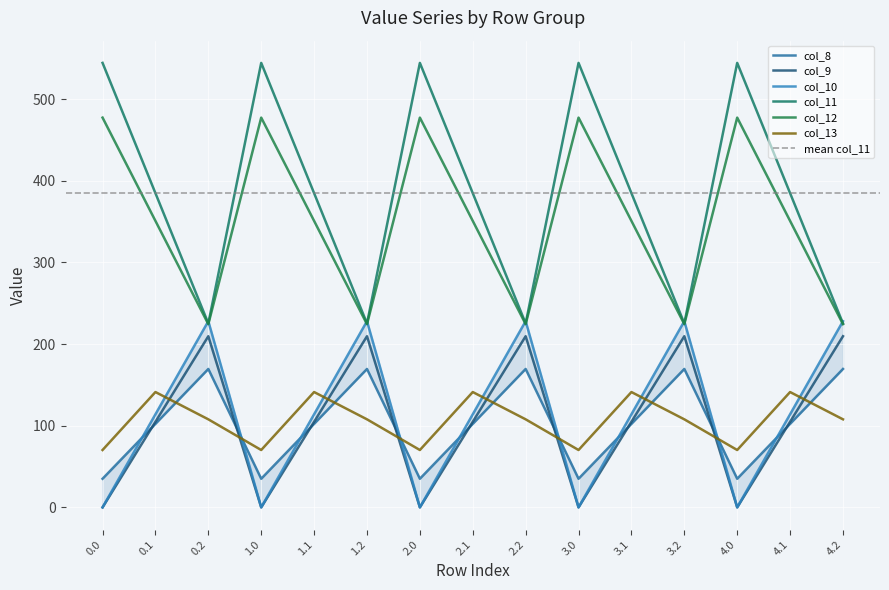

What is the maximum value shown in the chart?

544.3